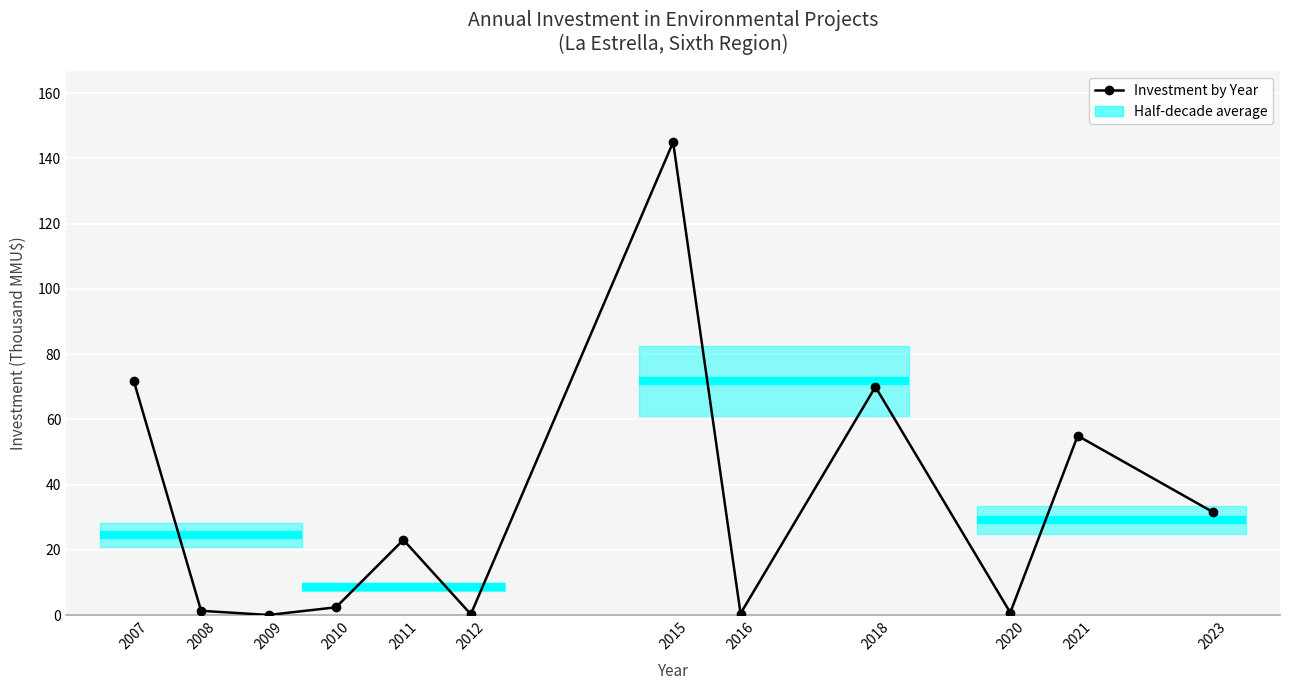

Between 2021 and 2007, which is larger?

2007